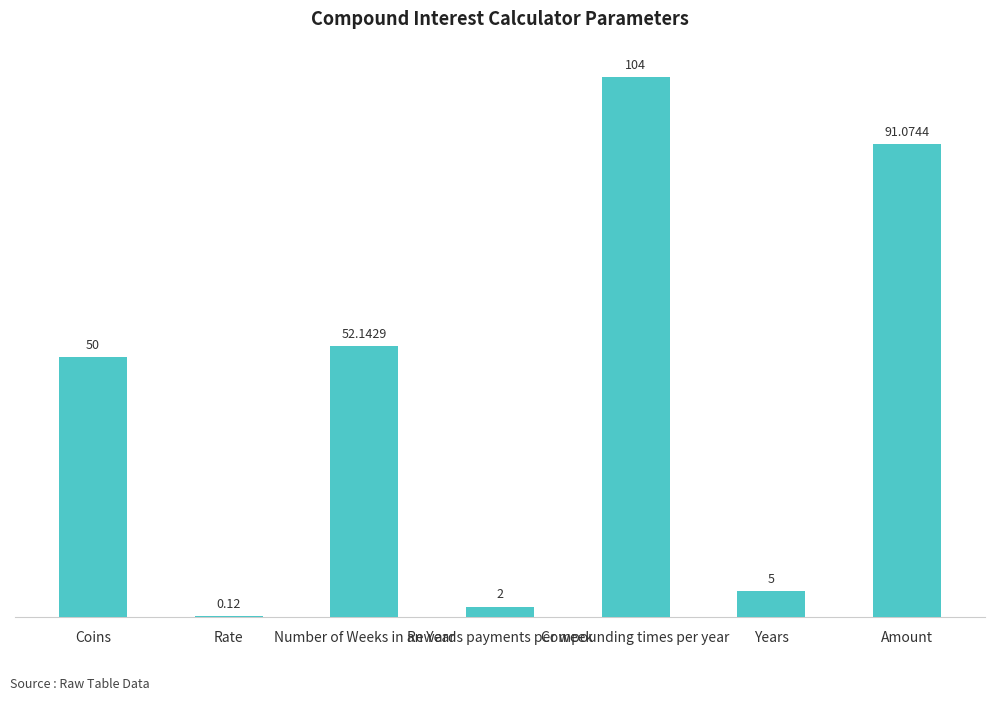

Approximately how many times larger is the value at Number of Weeks in an Year compared to Years?

10.4